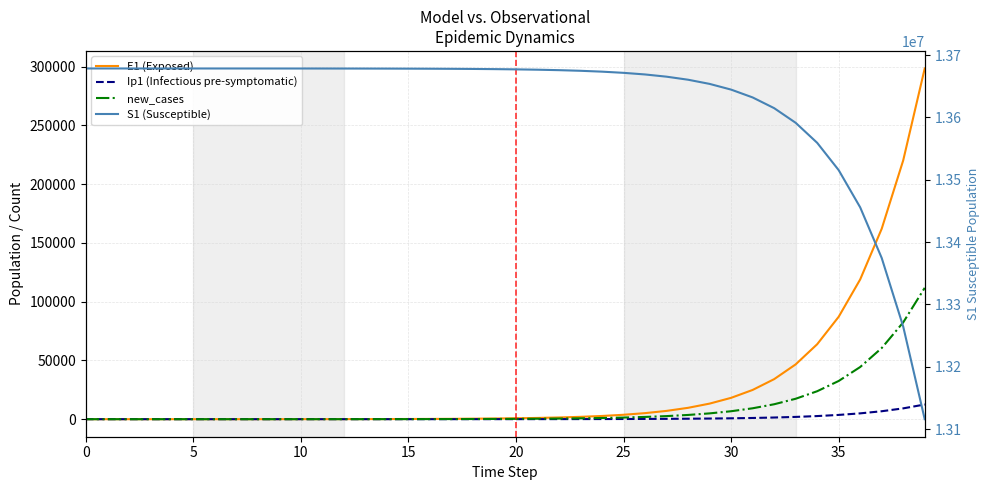

The value of S1 (Susceptible) at 35 is 13515397.1. True or false?

True